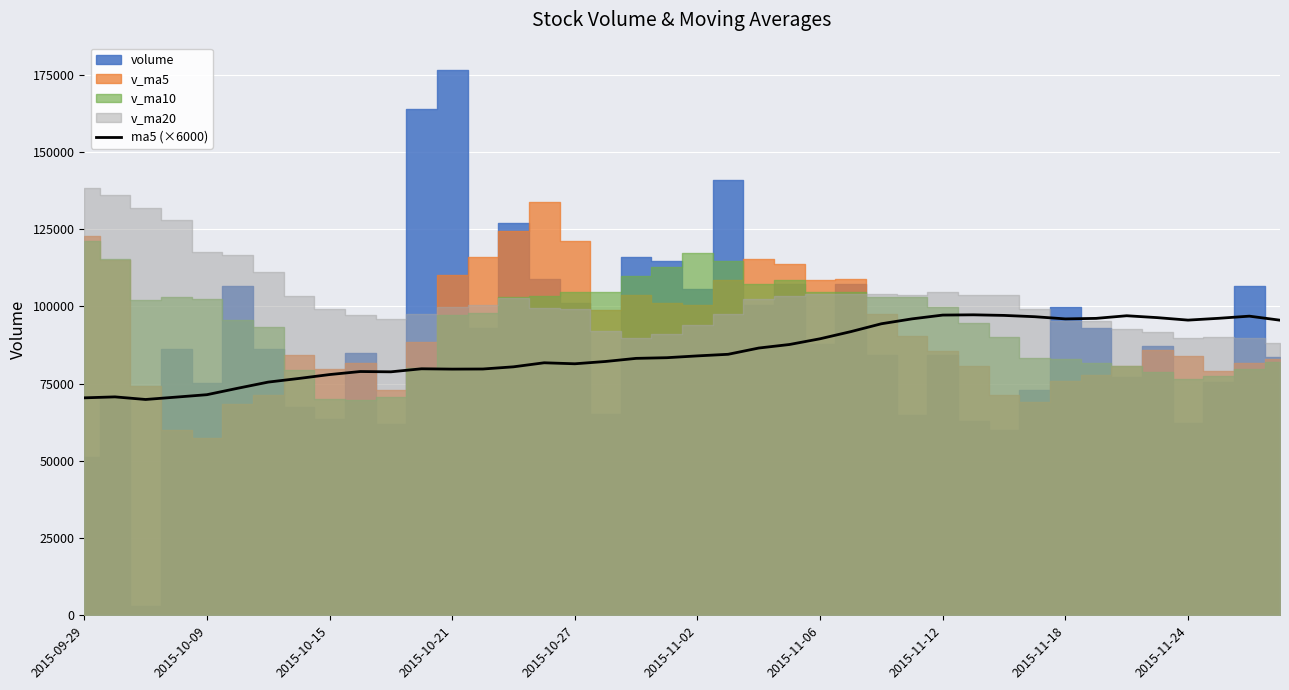

Is this an area chart (filled region under the line)?

No